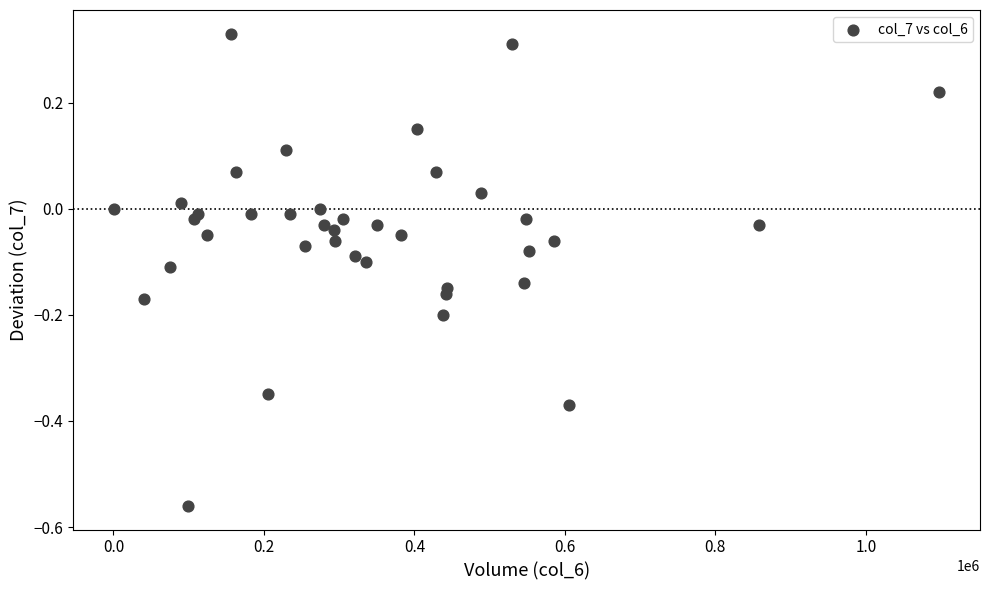

What is the range of X values (max minus min)?

1095670.0